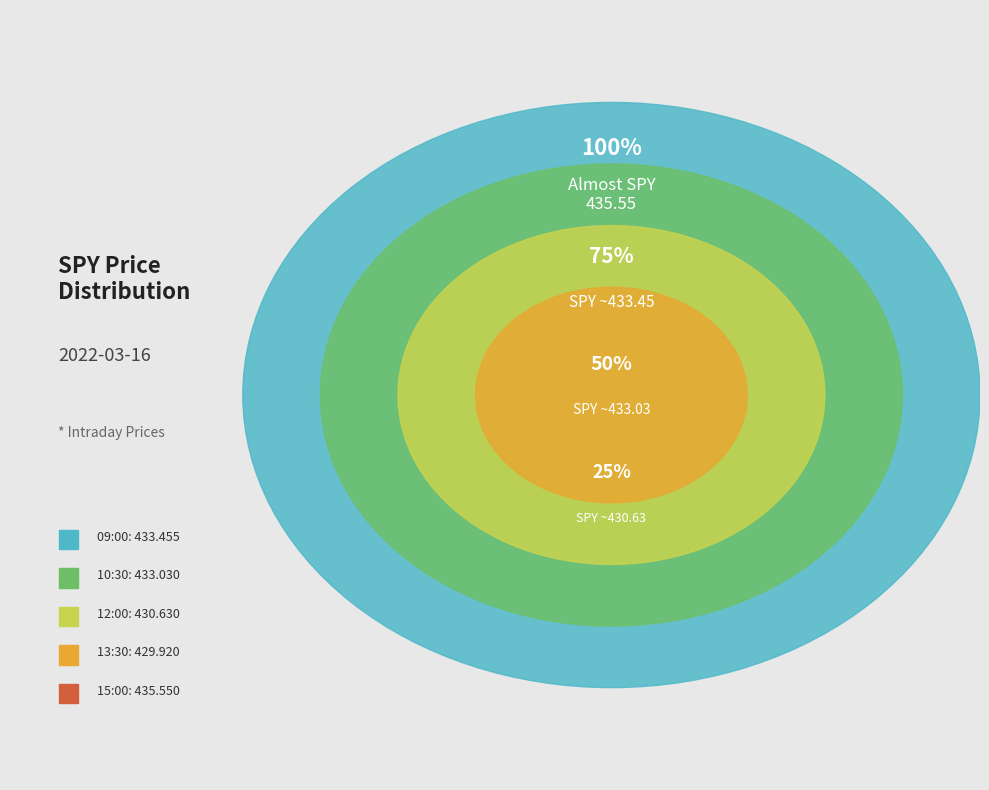

Count the number of slices in the pie.

5